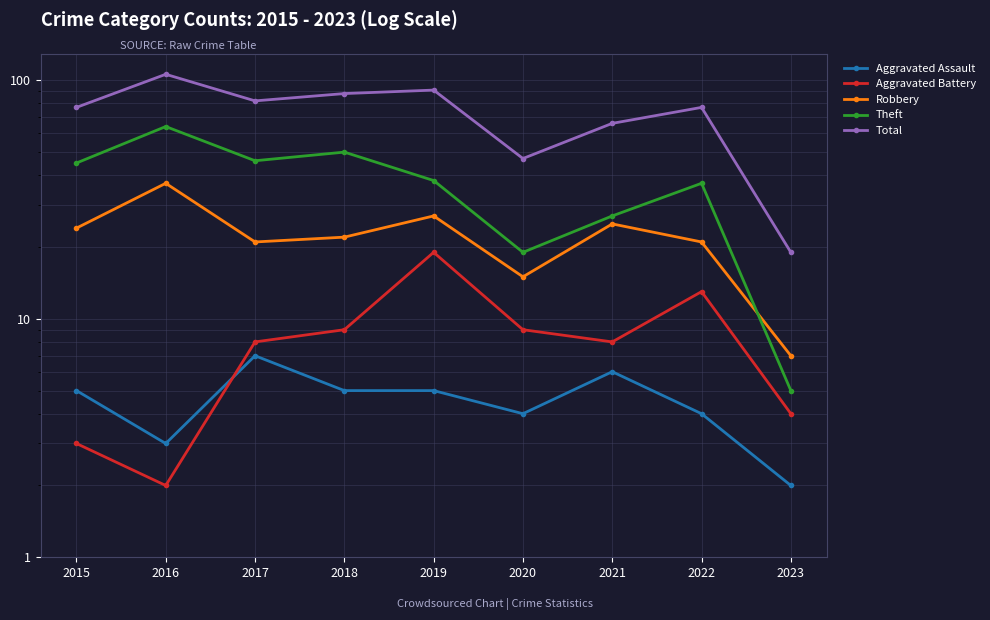

How many lines are shown in the chart?

5